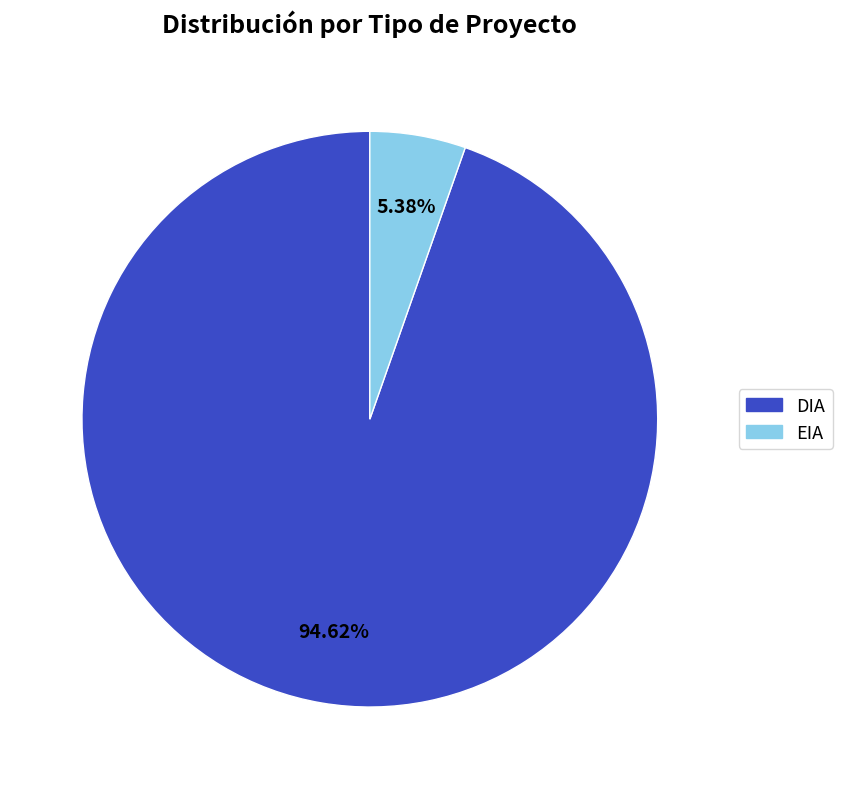

Approximately how many times larger is the value at EIA compared to DIA?

0.1